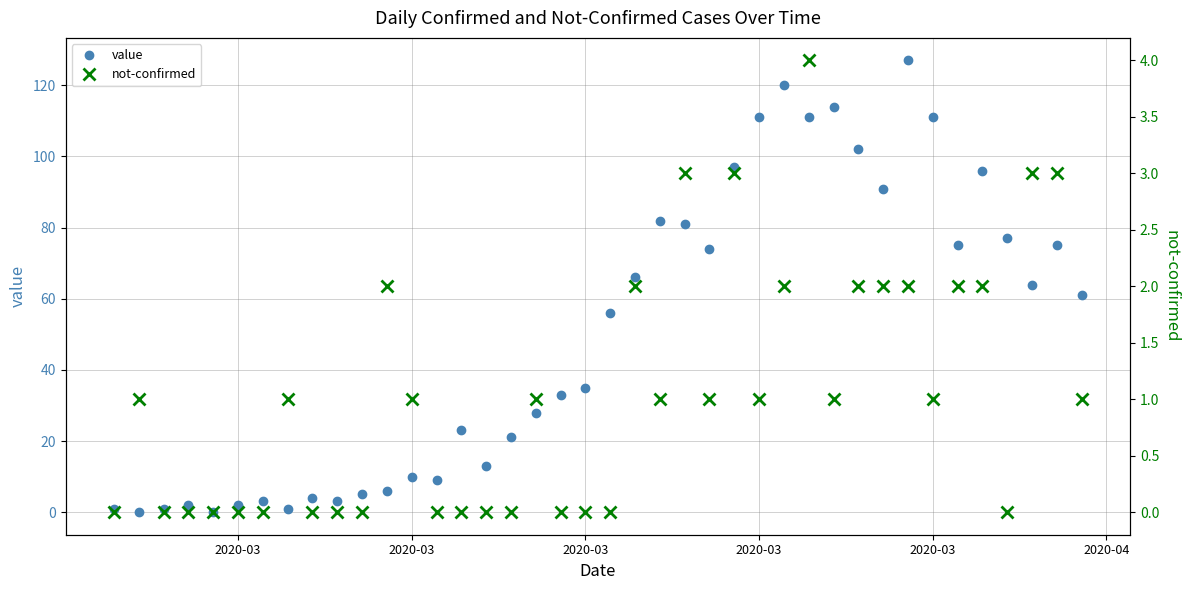

After their last crossing, which series has the higher values: not-confirmed or value?

value